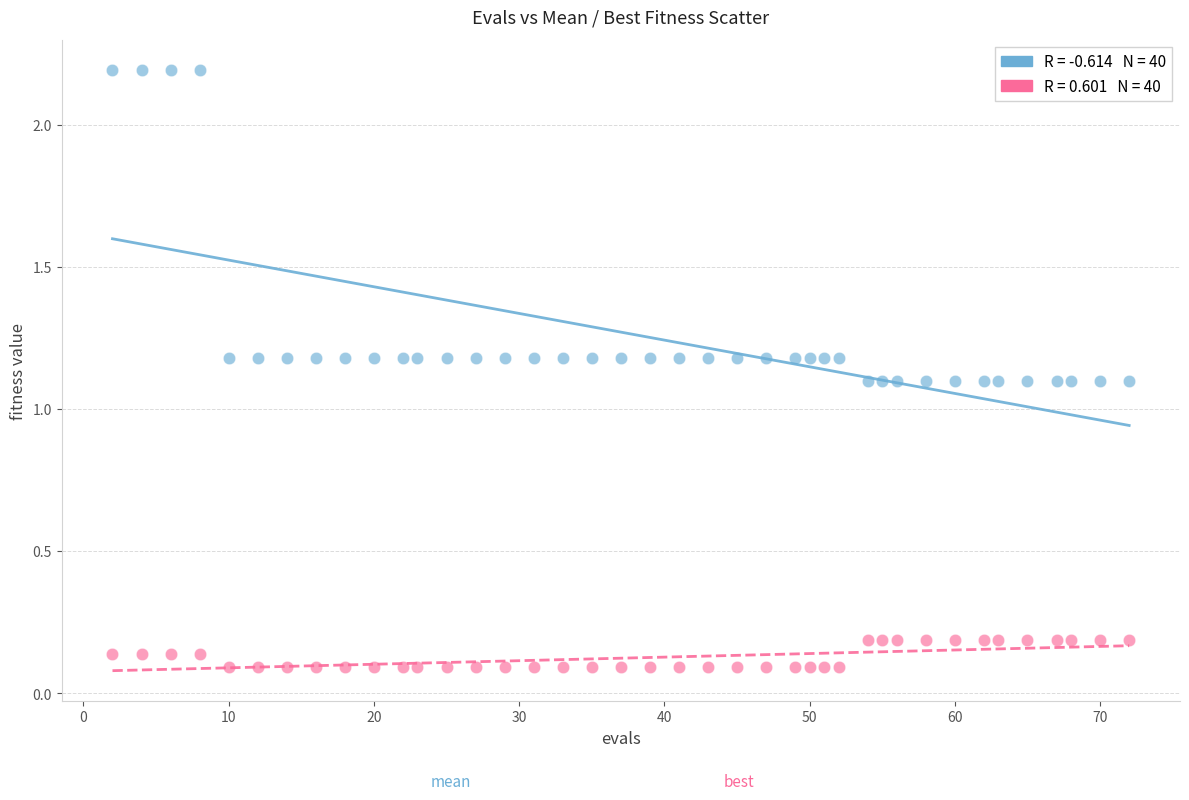

Across all data points, what is the range of Y values (max minus min)?

2.1